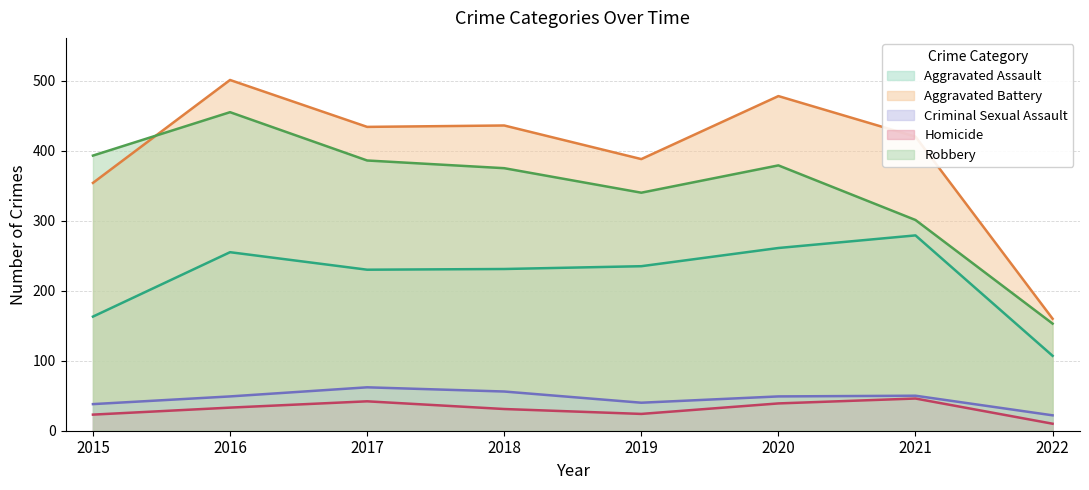

Which has a higher value, 2018 or 2019?

2019